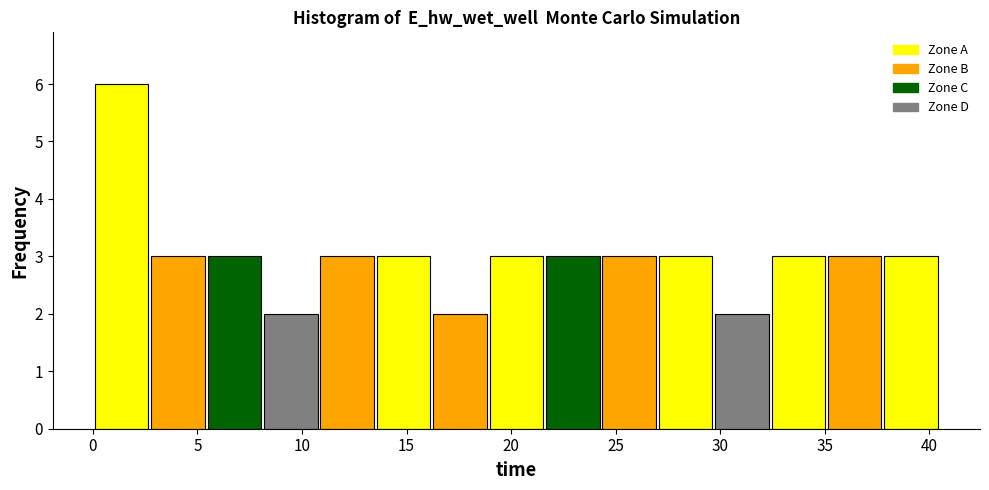

Which range on the x-axis has the tallest bar?

0.0 to 2.5